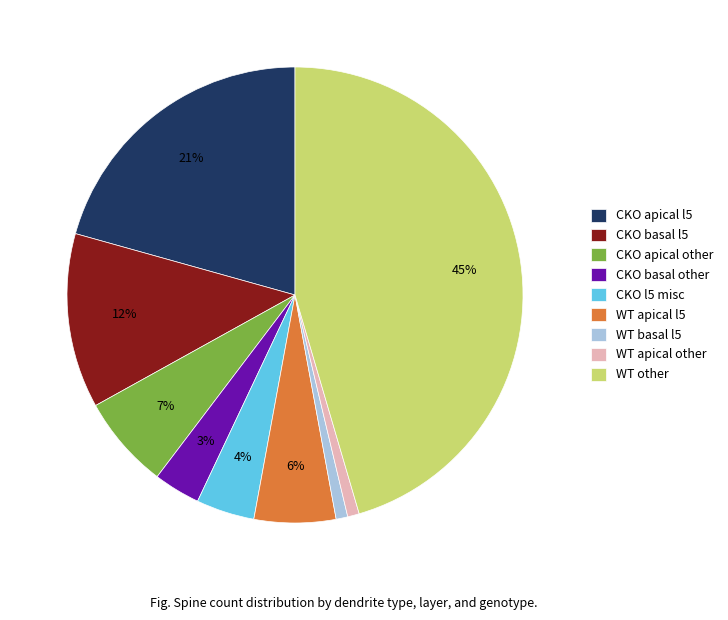

Does any single category account for the majority?

No